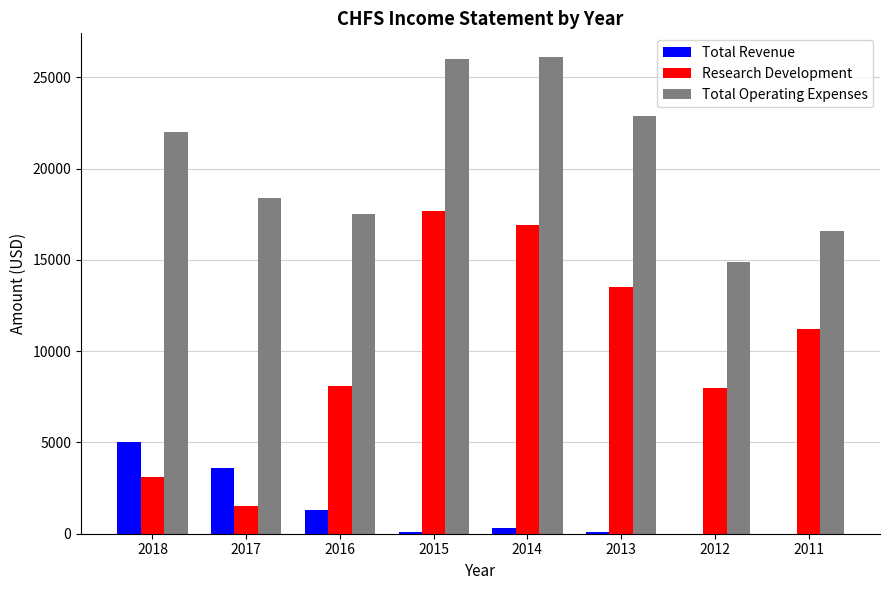

What is the sum of the Total Operating Expenses values at 2018 and 2016?

39500